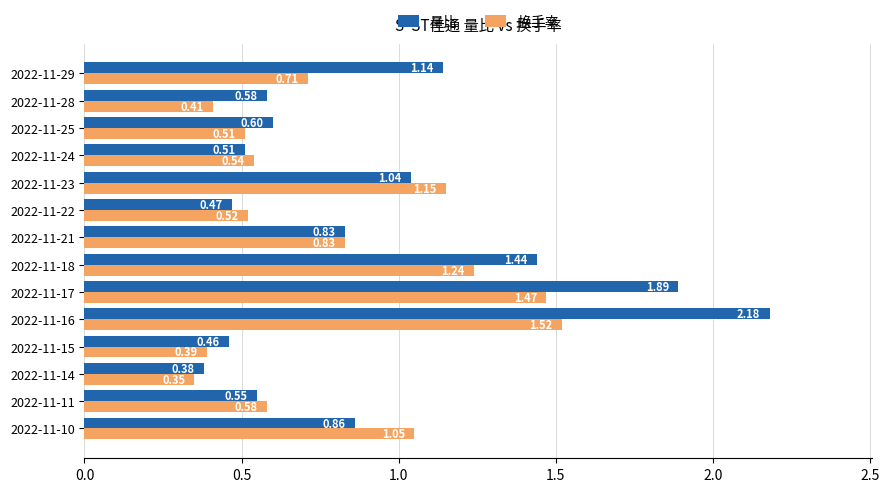

Where is 换手率 nearest to the value 0?

2022-11-14